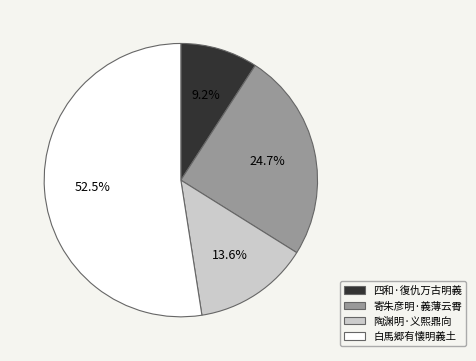

Combined, do 四和·復仇万古明義 and 白馬郷有懐明義土 account for over 50%?

Yes